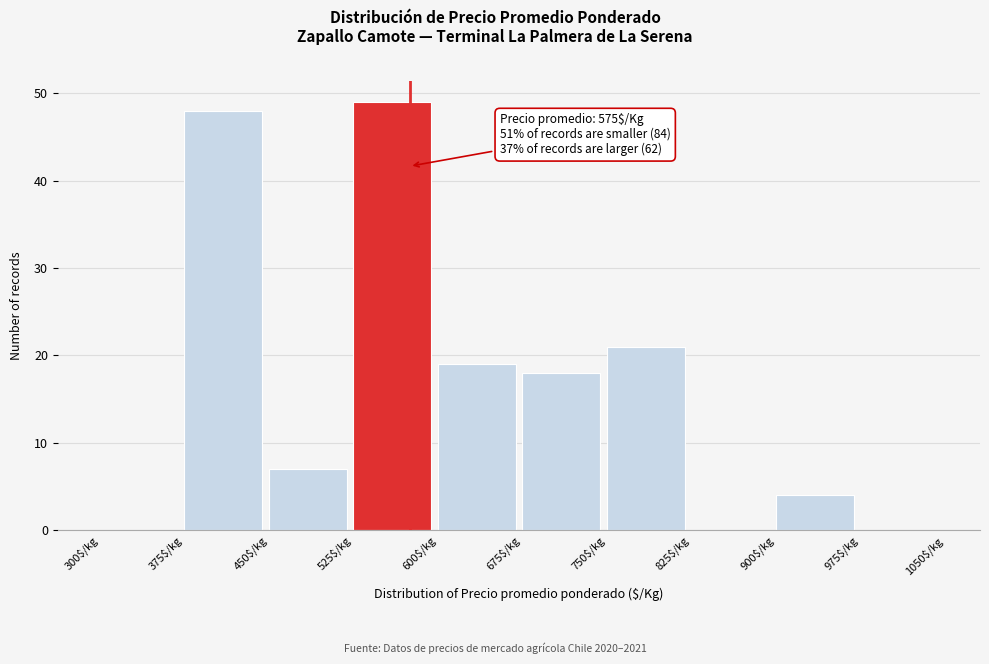

Over which range of the x-axis is the bar tallest?

525 to 600